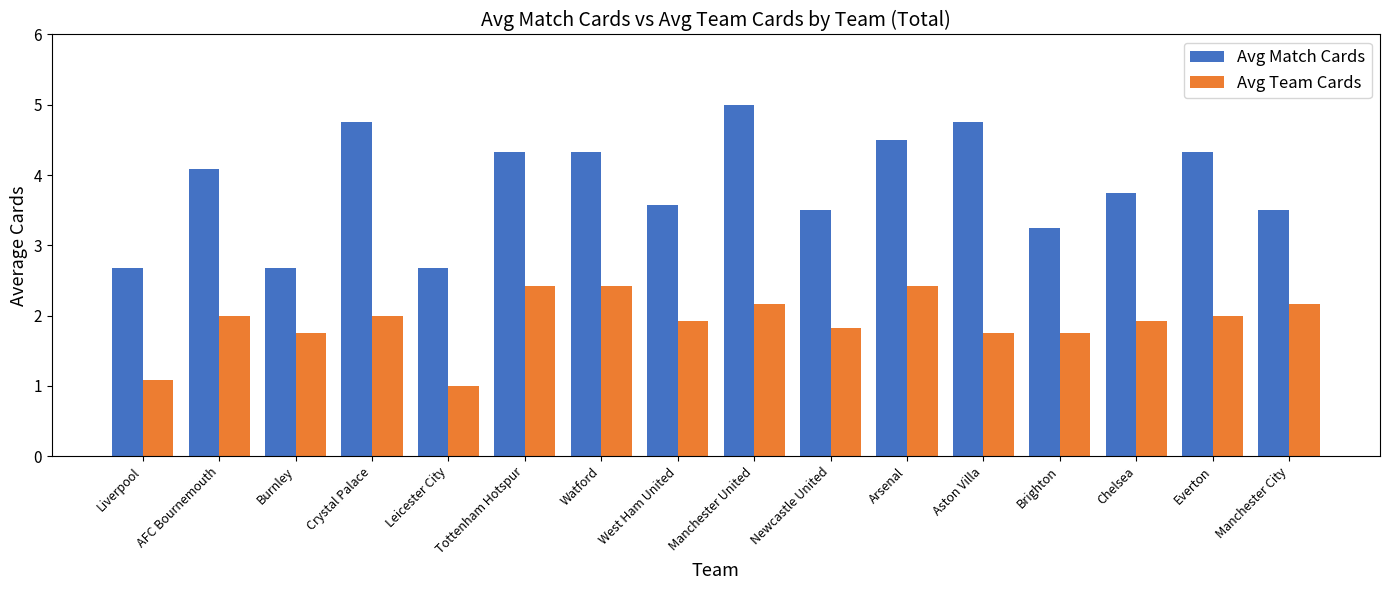

The Avg Match Cards series shows 2.7 at Liverpool. True or false?

True